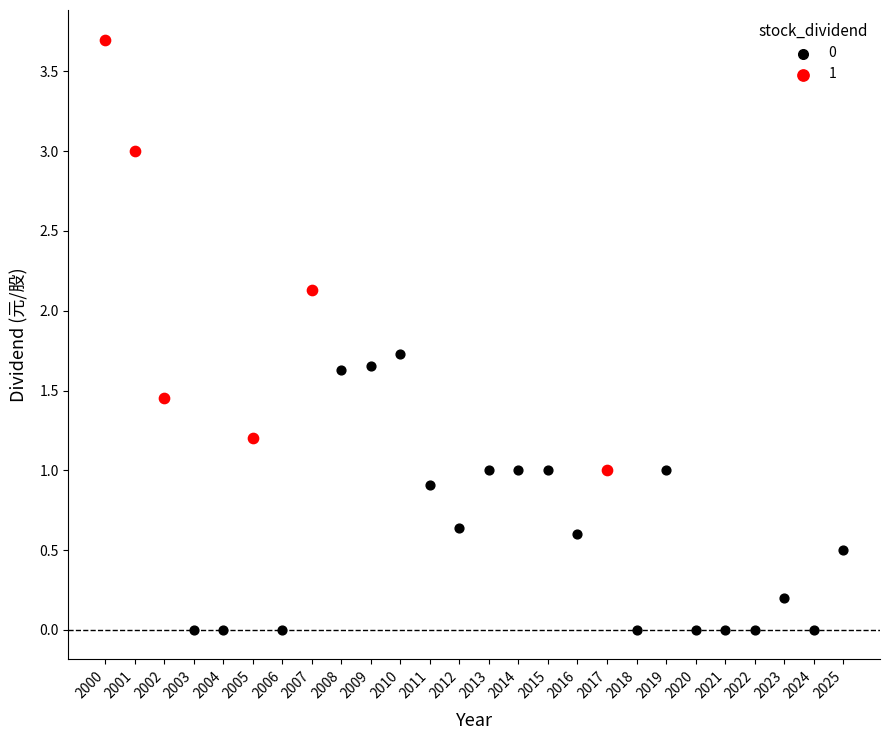

What are all the series names shown in the legend?

0, 1